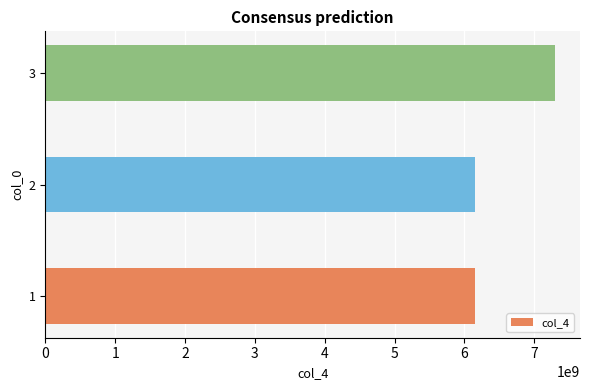

What is the smallest value displayed?

6152294331